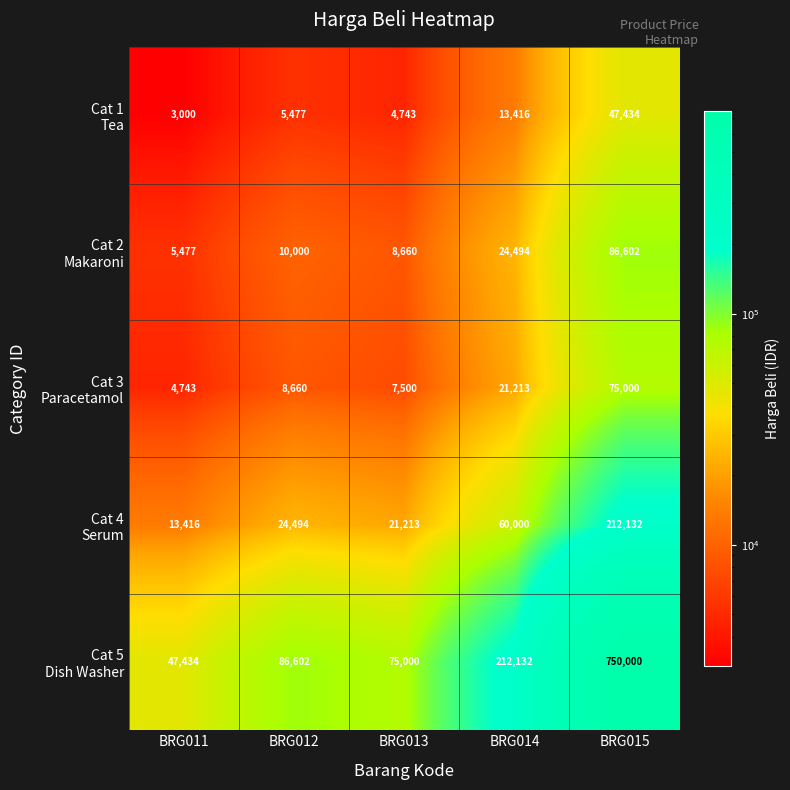

At which category is the sum across all series the highest?

BRG015